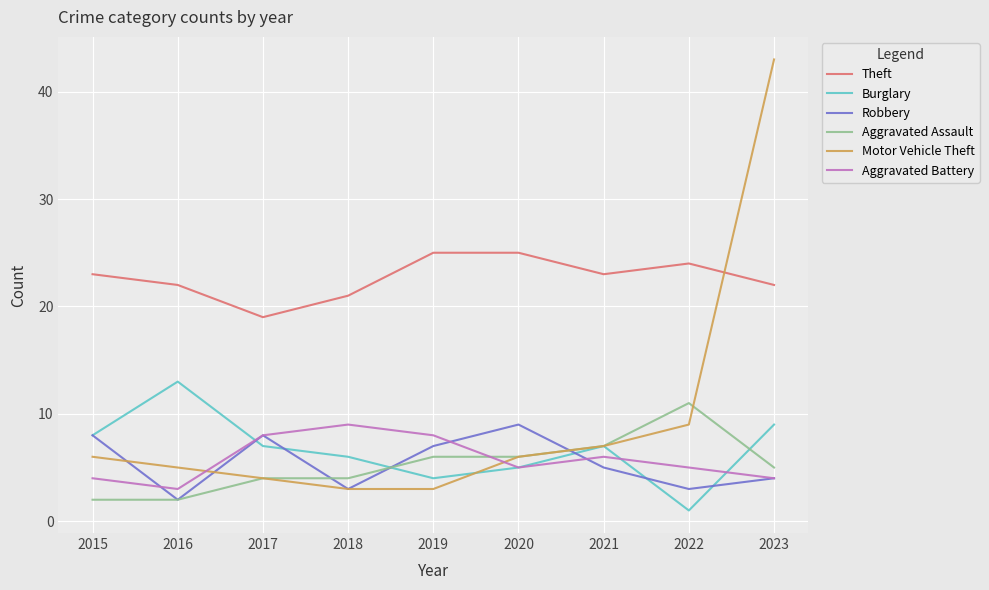

What is the total value across all series at 2023?

87